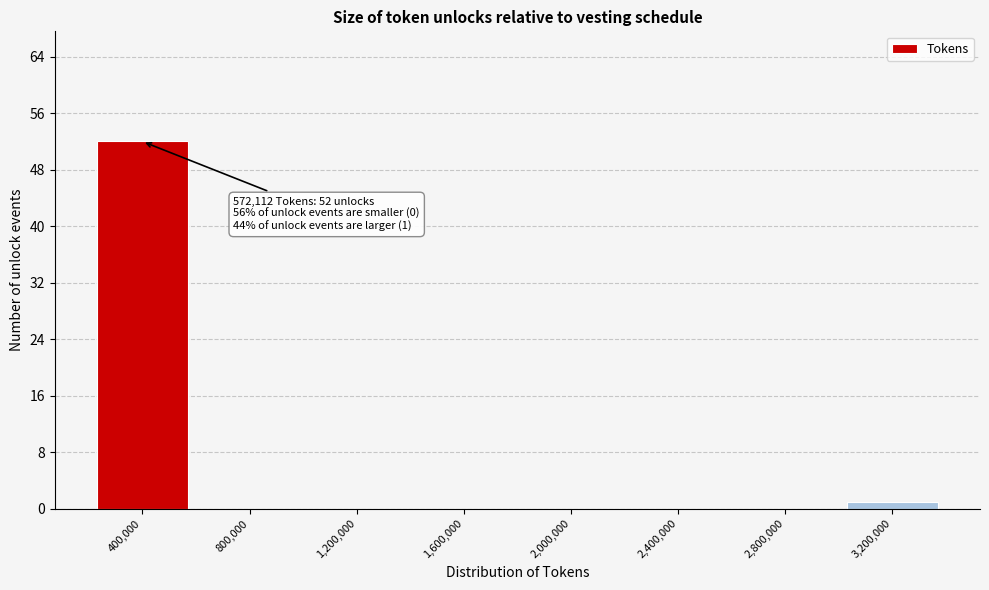

Reading left to right, what are all the values shown in this chart?

400,000=52	800,000=0	1,200,000=0	1,600,000=0	2,000,000=0	2,400,000=0	2,800,000=0	3,200,000=1